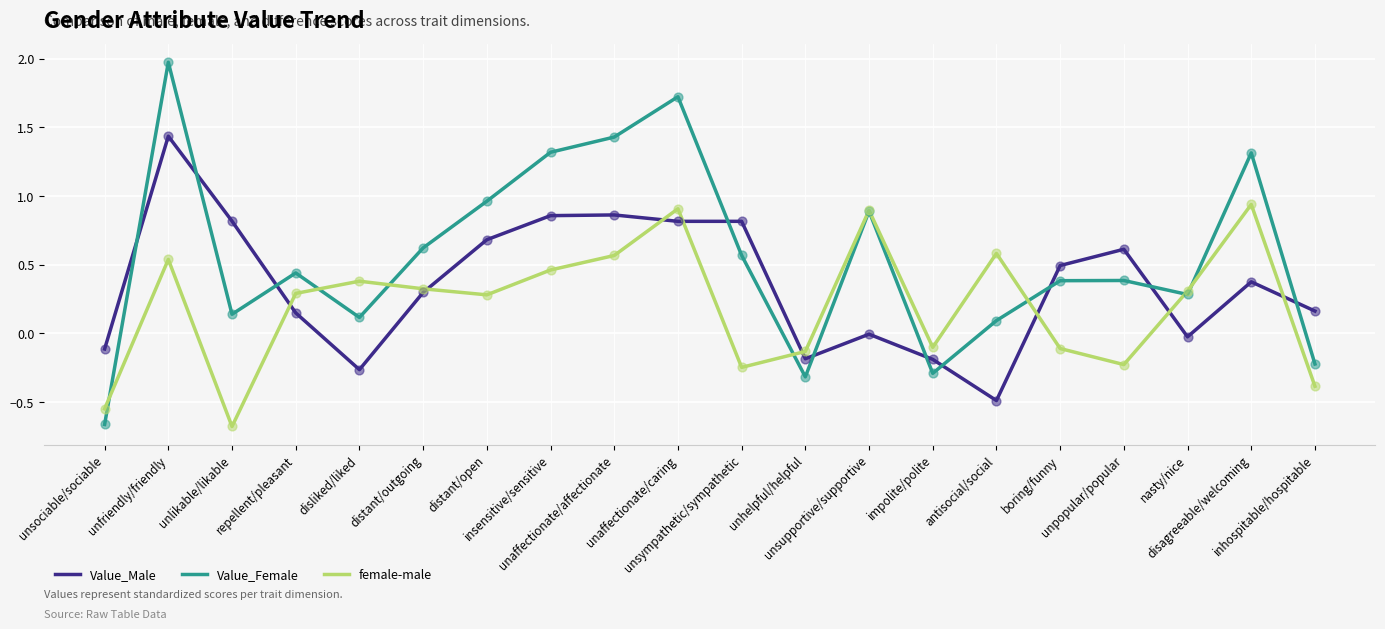

Is the value of female-male at inhospitable/hospitable greater than the value of Value_Female at disliked/liked?

No